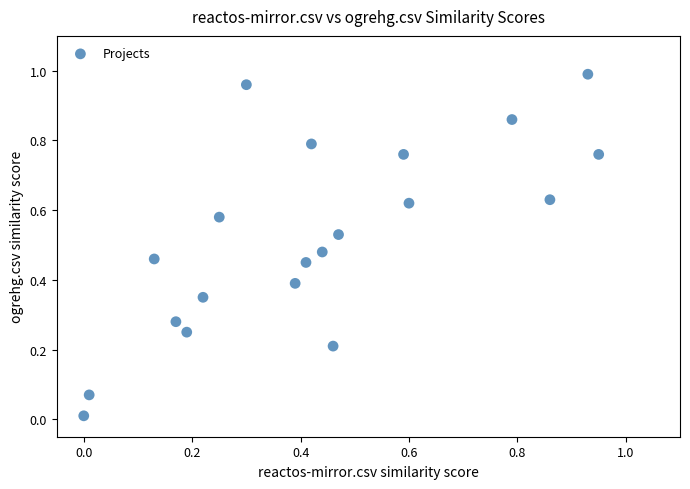

Count the number of points in this scatter plot.

20